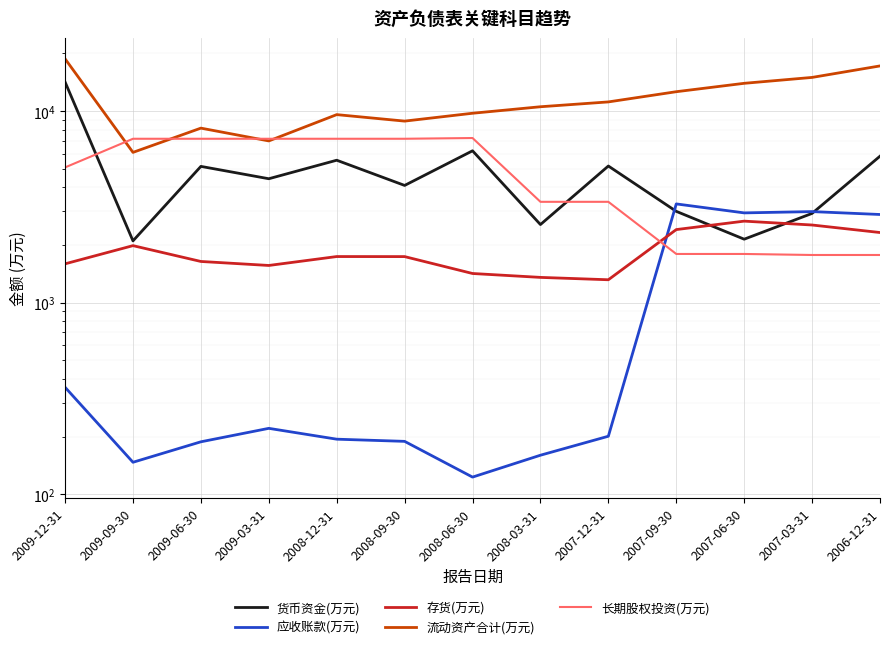

At how many categories does at least one series exceed 13123?

4